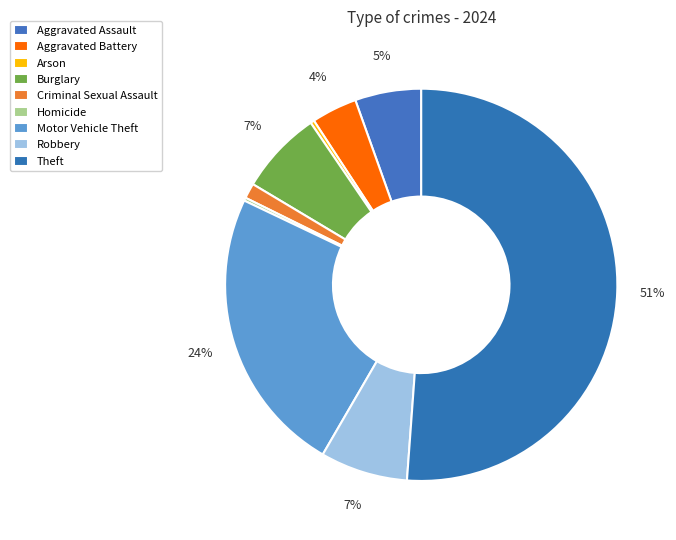

Which slice is the smallest?

Homicide